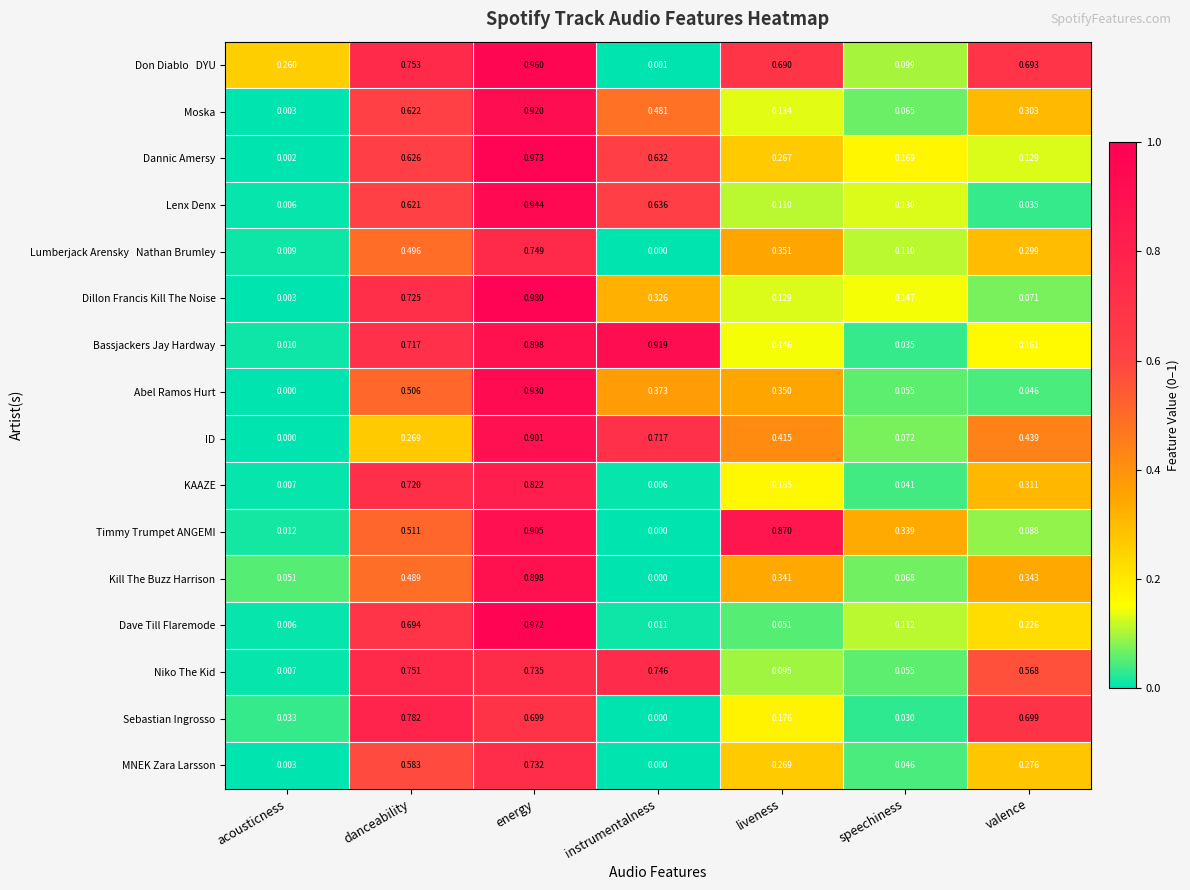

At which label is Dannic Amersy closest to 0?

acousticness